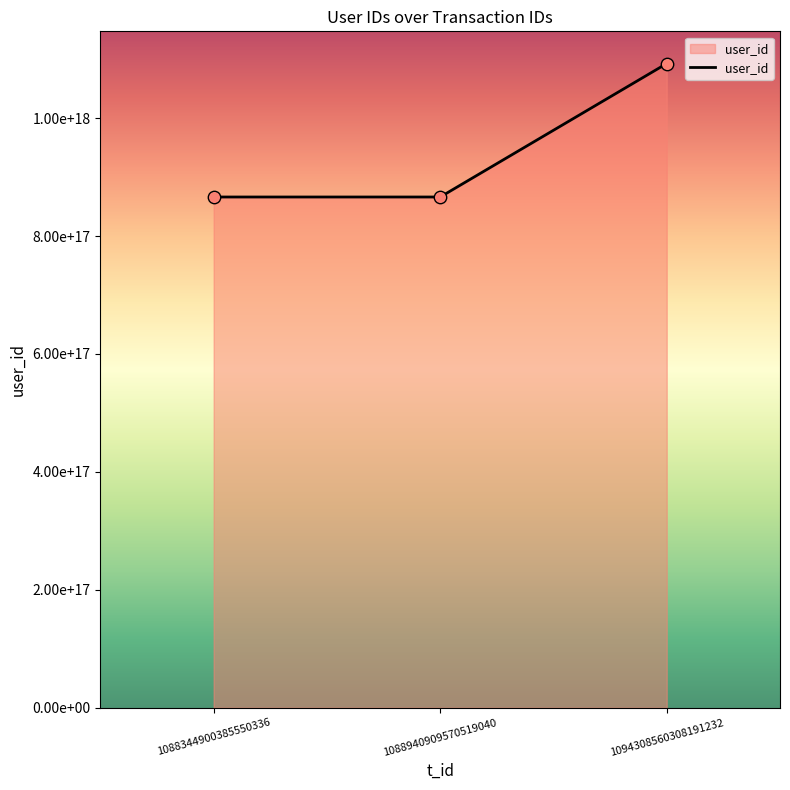

Does the chart have visible grid lines?

No